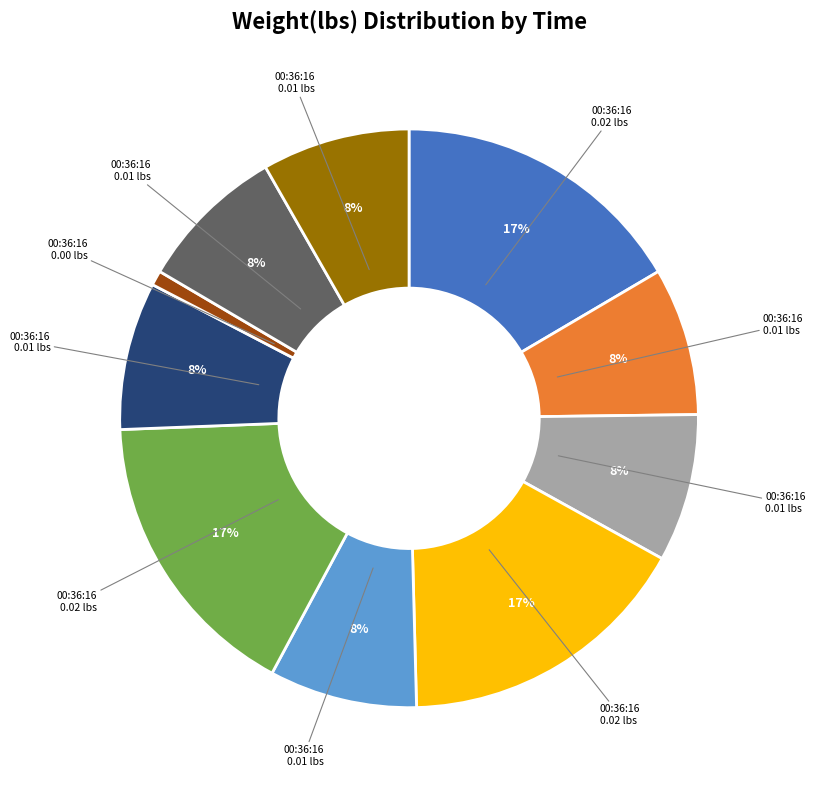

To the nearest percent, what is the average slice percentage?

10%